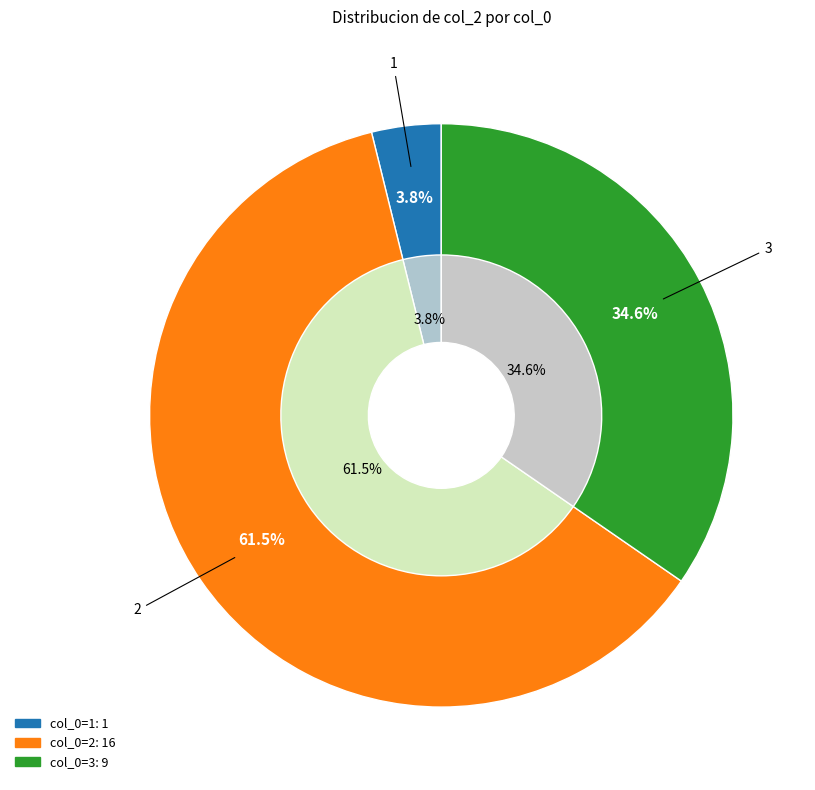

To the nearest percent, what is the average slice percentage?

33%